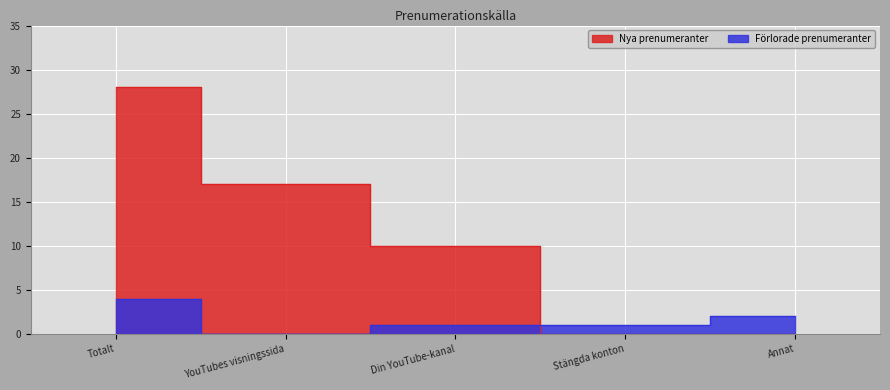

What is the label of the 5th point from the left?

Annat